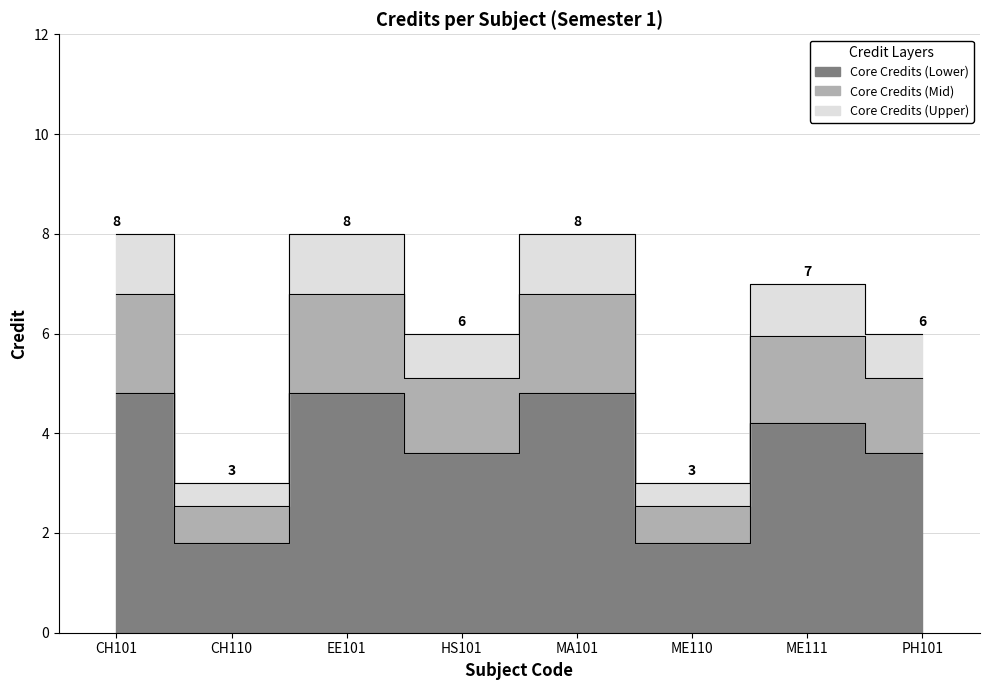

Does the chart have visible grid lines?

Yes